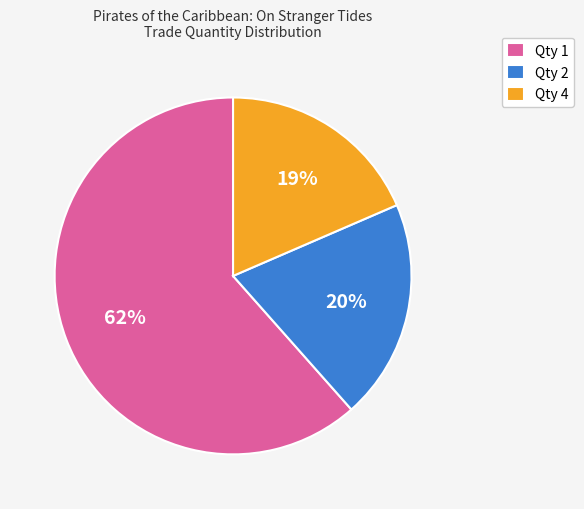

Combined, do Qty 1 and Qty 4 account for over 50%?

Yes